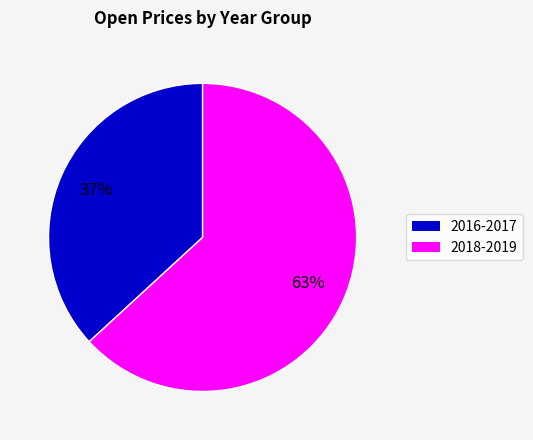

To the nearest percent, what is the average slice percentage?

50%